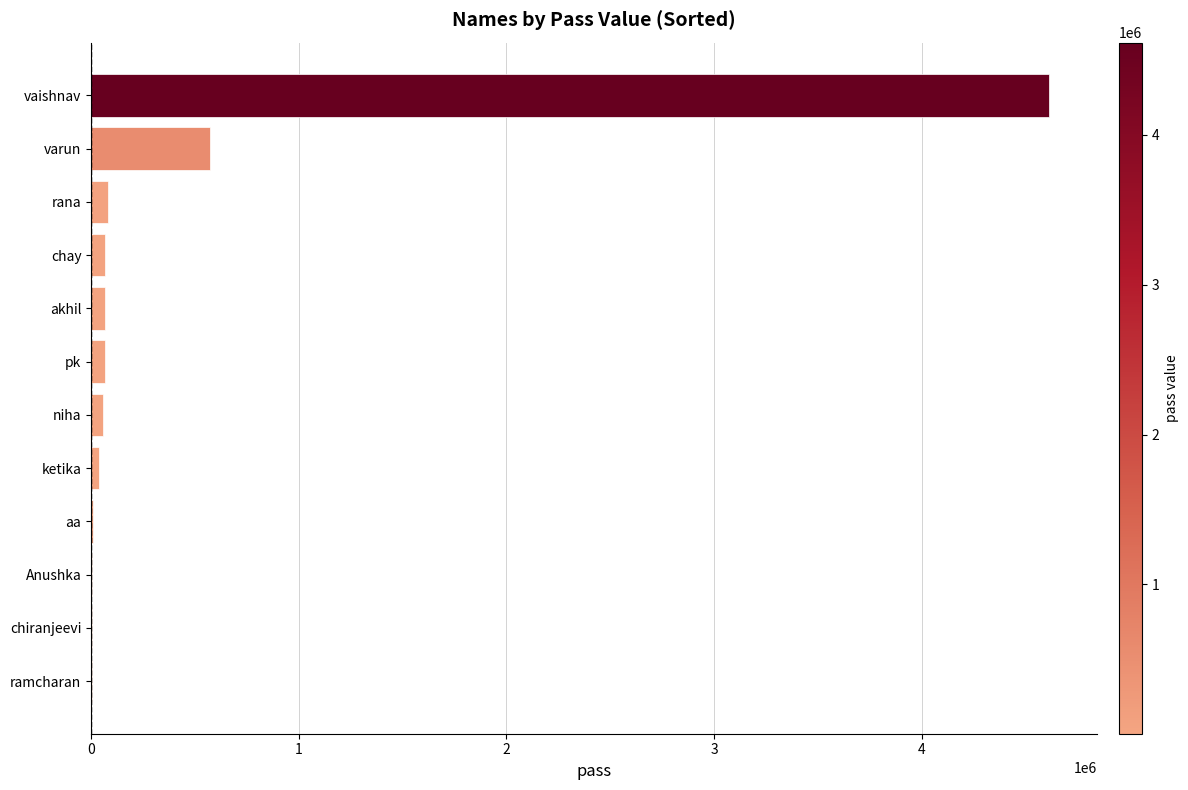

What is the sum of all values?

5593077